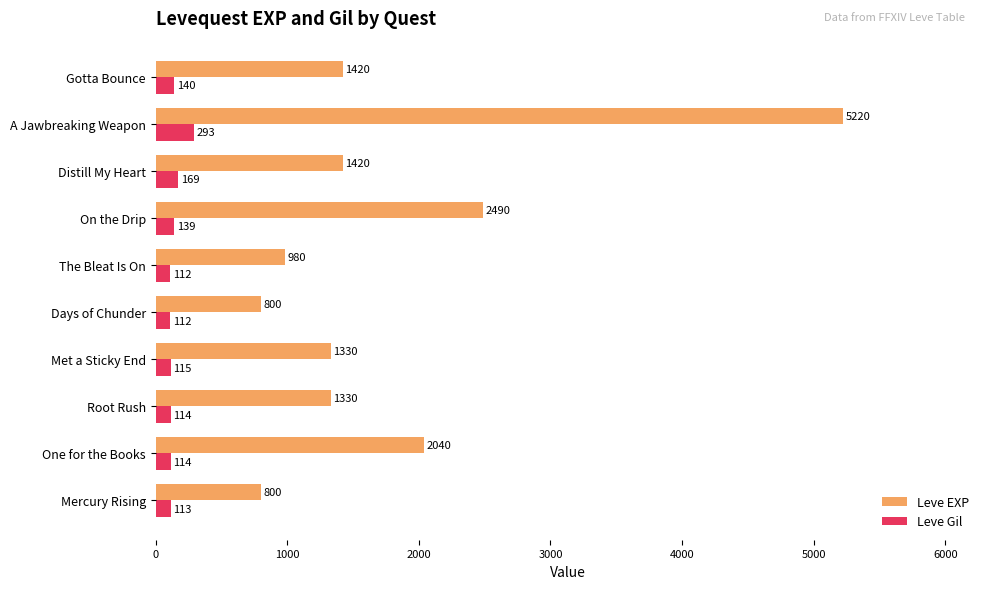

Which series changed the most between Distill My Heart and A Jawbreaking Weapon?

Leve EXP